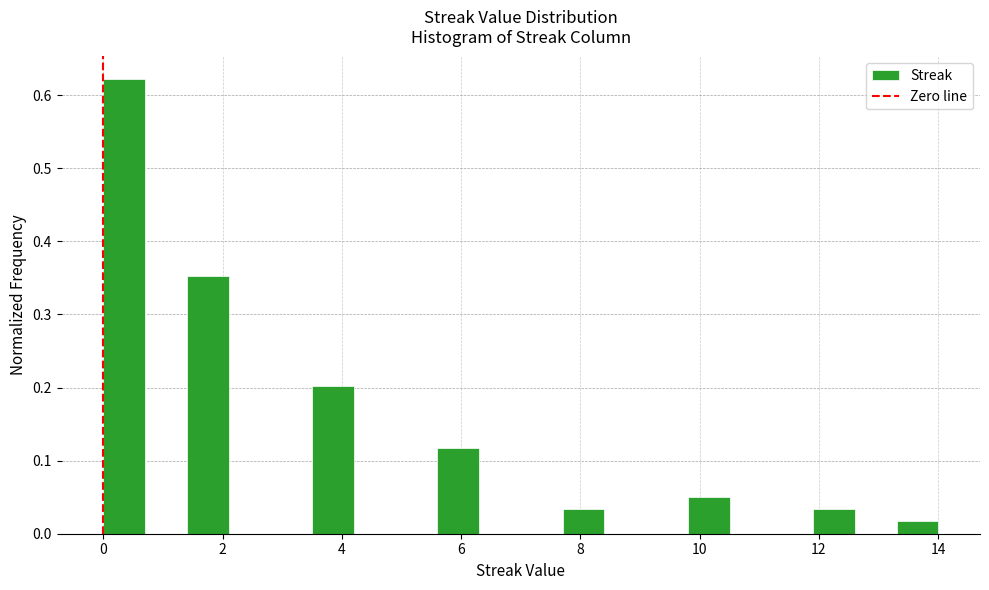

Read against the x-axis, roughly where is the centre of the tallest bar?

0.4